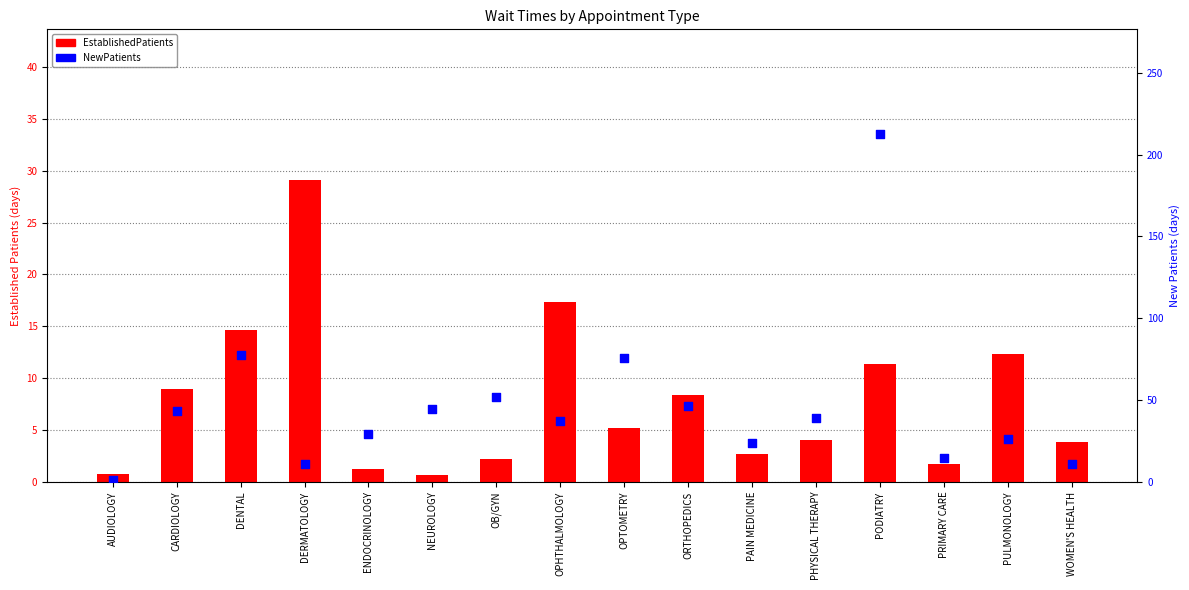

What is the total value across all series at DERMATOLOGY?

40.1